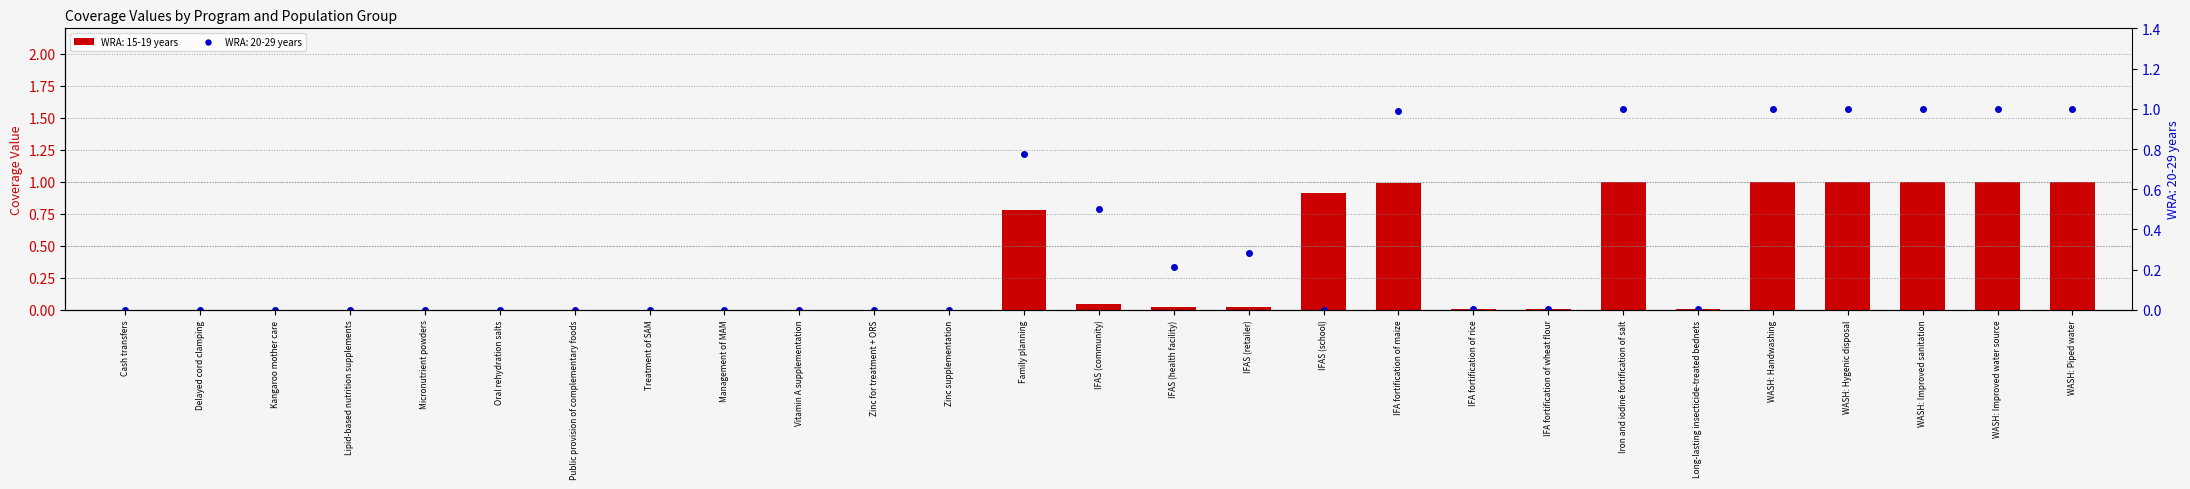

Which series has the largest total across all categories?

WRA: 15-19 years